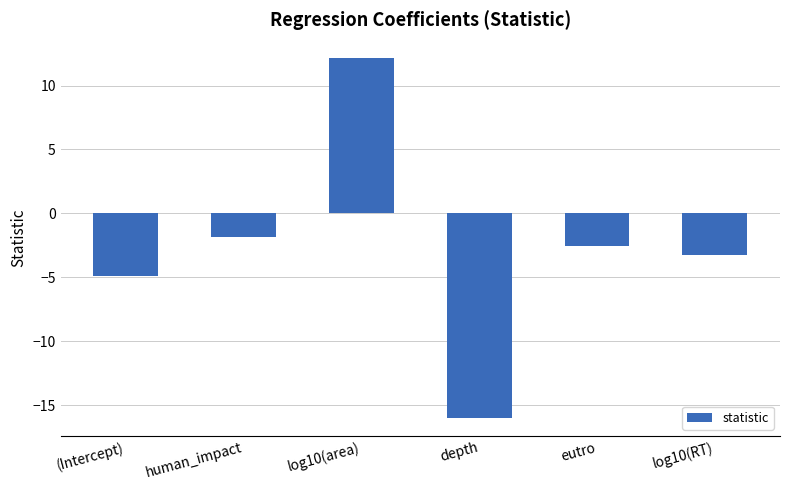

The value at human_impact is -1.9. True or false?

True